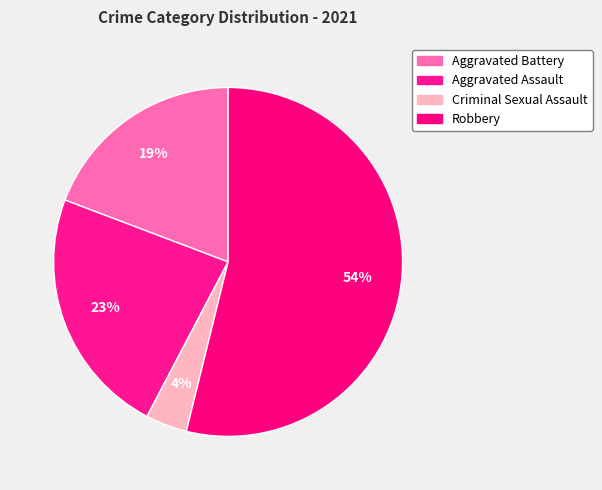

What is the largest slice in the pie chart?

Robbery